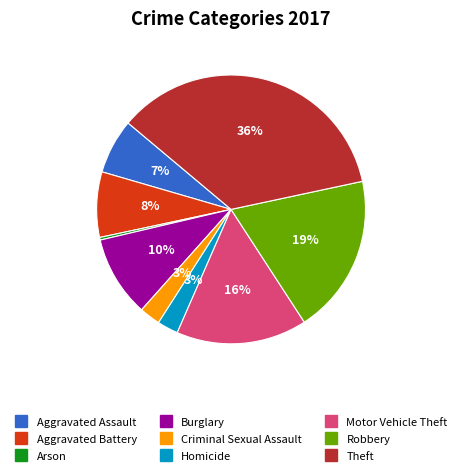

True or false: Aggravated Assault accounts for 7% of the total.

True